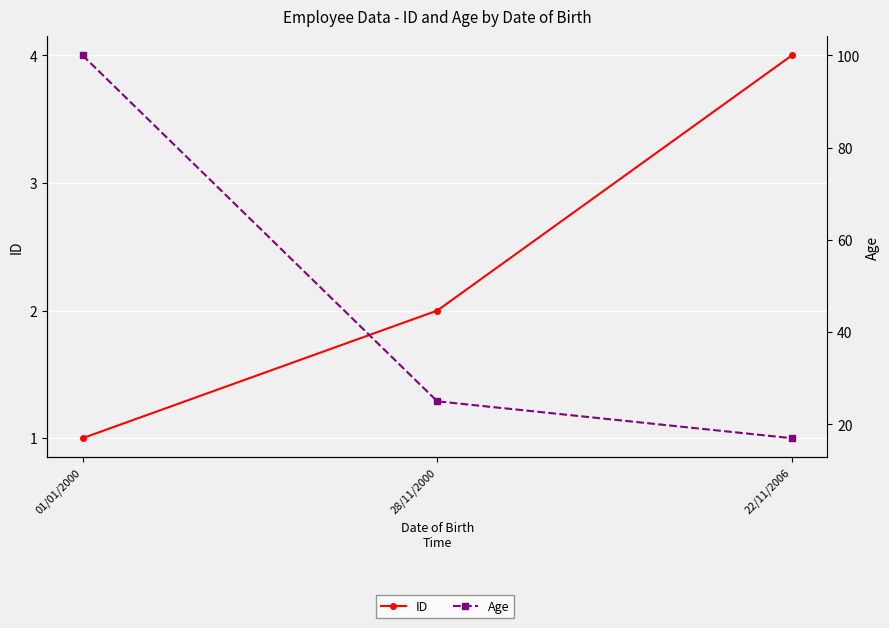

List the series in order of their overall mean, highest first.

Age, ID